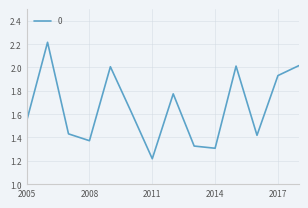

What is the difference between the maximum and minimum values?

1.0